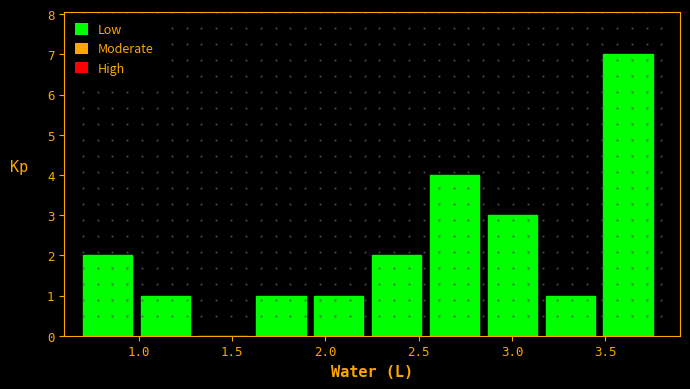

Reading left to right, transcribe this chart: for each bar, give the range it covers on the x-axis and its height. Neither the bar edges nor the heights are printed on the chart, so give them approximately, as read against the axes.

0.70 to 1.01: 2
1.01 to 1.32: 1
1.32 to 1.63: 0
1.63 to 1.94: 1
1.94 to 2.25: 1
2.25 to 2.56: 2
2.56 to 2.87: 4
2.87 to 3.18: 3
3.18 to 3.49: 1
3.49 to 3.80: 7